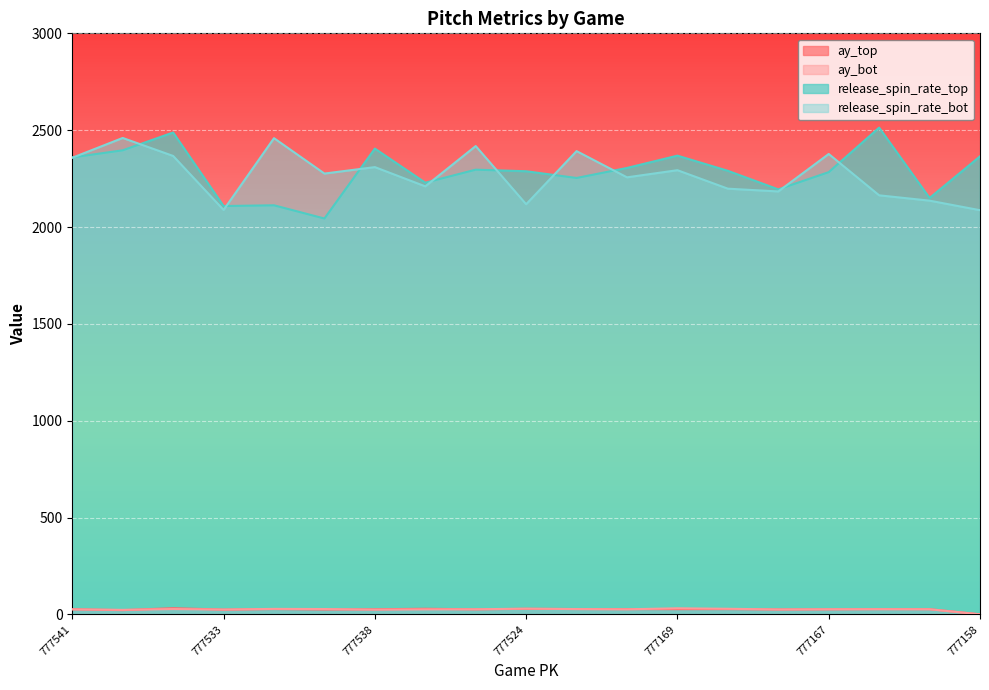

How many categories are shown in the chart?

19